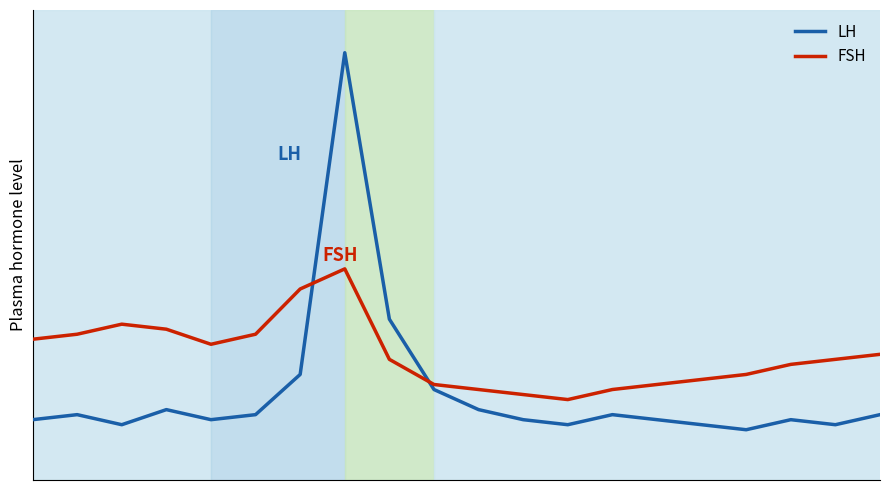

Reading left to right, list all the values displayed in this chart.

LH: 1.2	1.3	1.1	1.4	1.2	1.3	2.1	8.5	3.2	1.8	1.4	1.2	1.1	1.3	1.2	1.1	1.0	1.2	1.1	1.3
FSH: 2.8	2.9	3.1	3.0	2.7	2.9	3.8	4.2	2.4	1.9	1.8	1.7	1.6	1.8	1.9	2.0	2.1	2.3	2.4	2.5